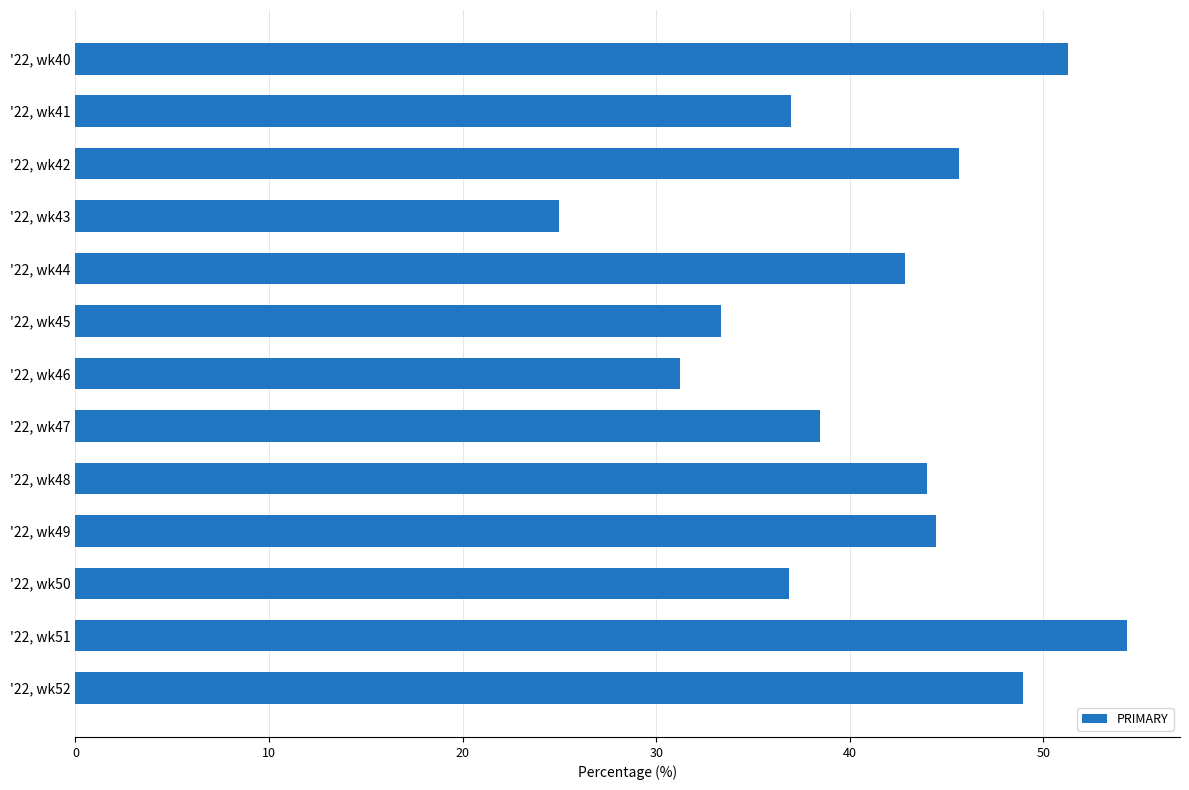

What is the approximate value at '22, wk41?

37.0